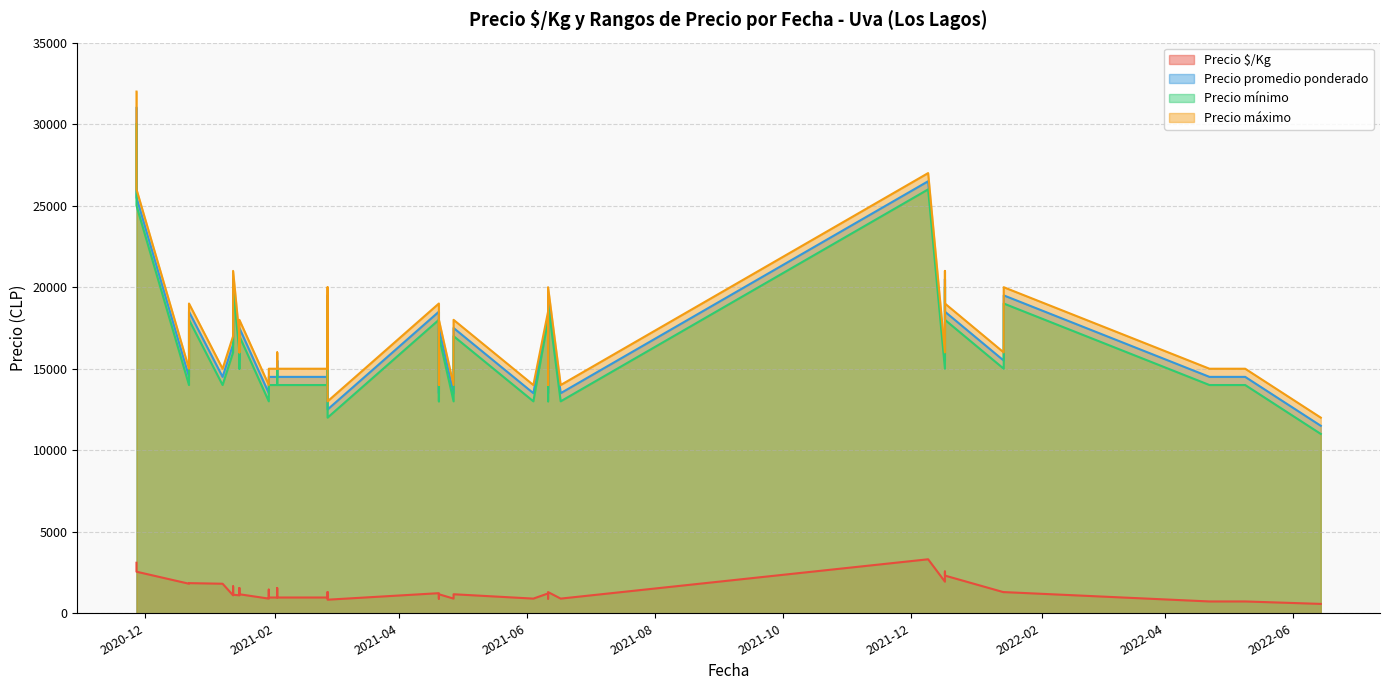

The value of Precio promedio ponderado at 2022-04-29 is 14500. True or false?

True